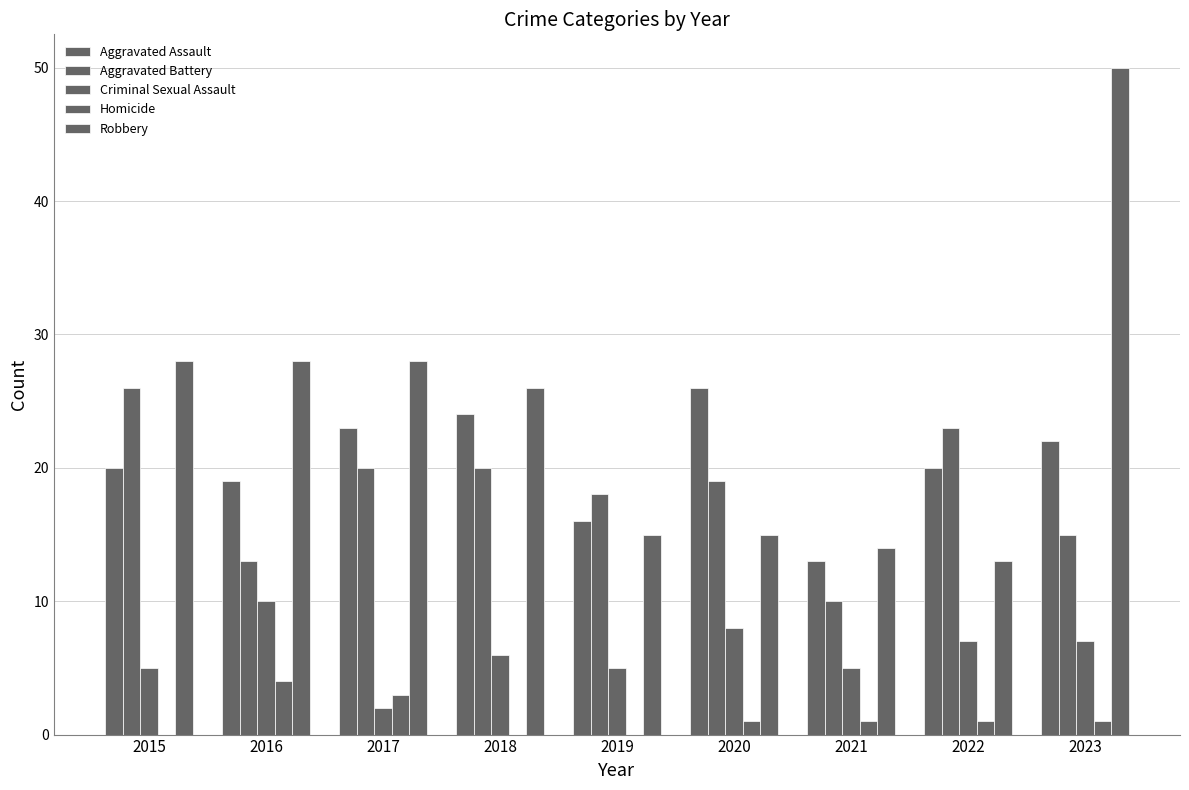

What is the greatest value displayed?

50